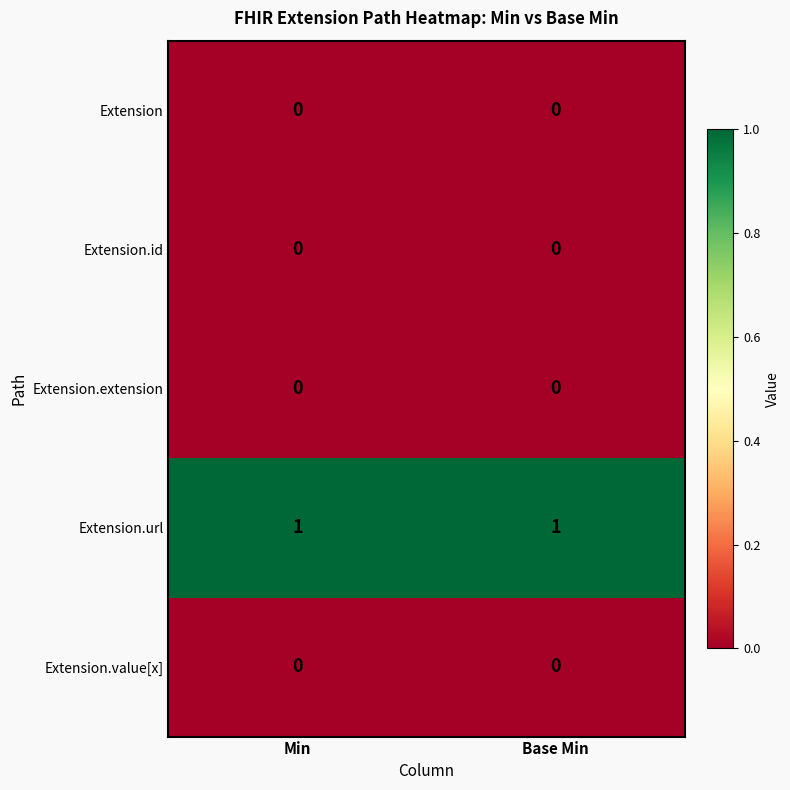

Which series has the largest total across all categories?

Extension.url